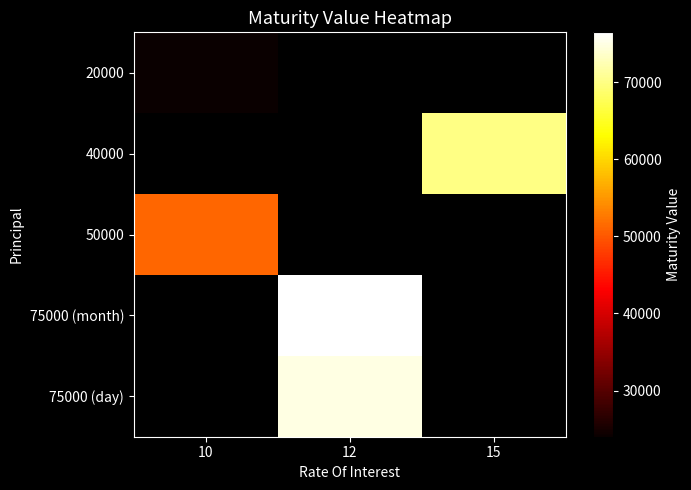

The value of 75000 (day) at 12 is 75045.3. True or false?

True